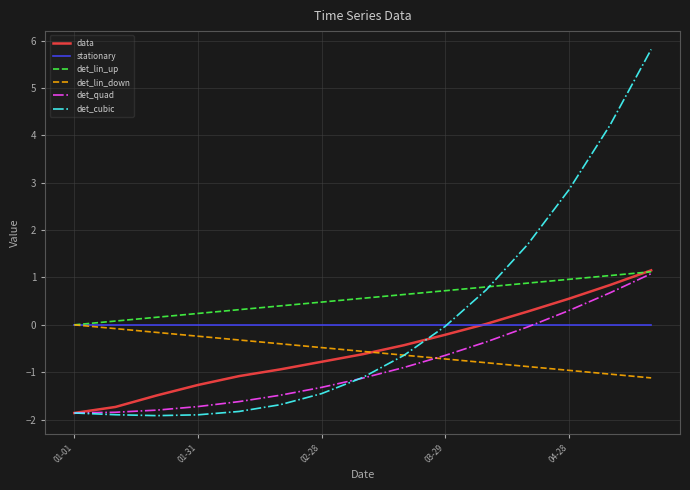

What is the smallest value displayed?

-1.9